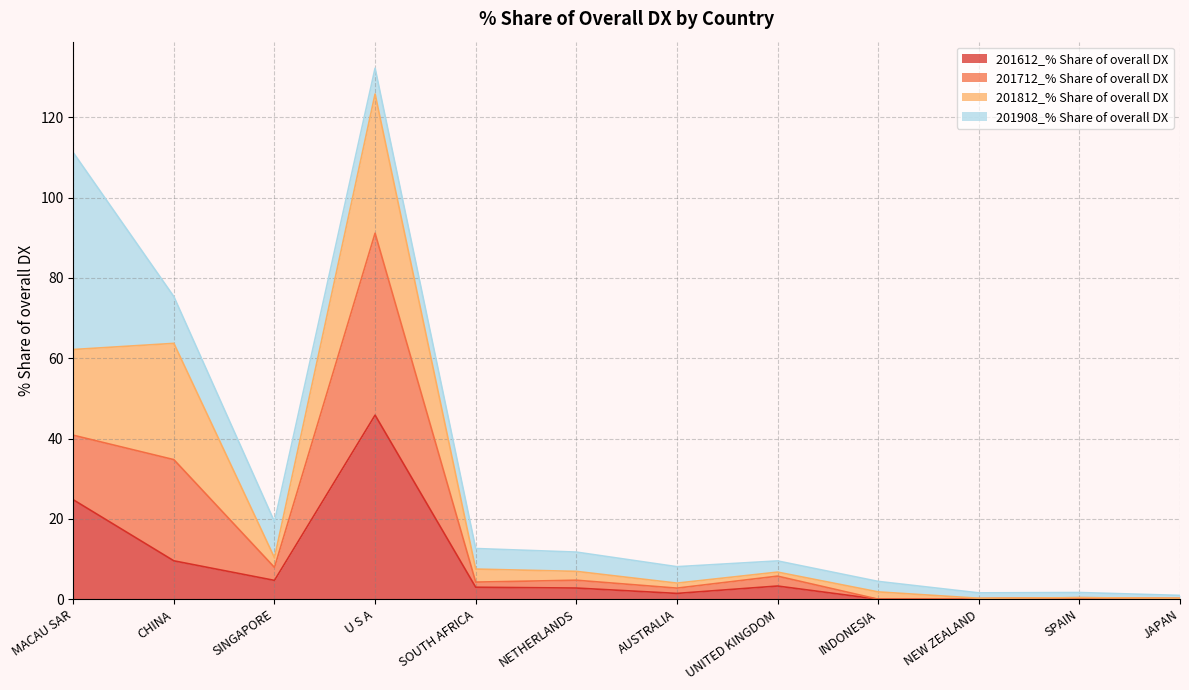

What are all the series names shown in the legend?

201612_% Share of overall DX, 201712_% Share of overall DX, 201812_% Share of overall DX, 201908_% Share of overall DX